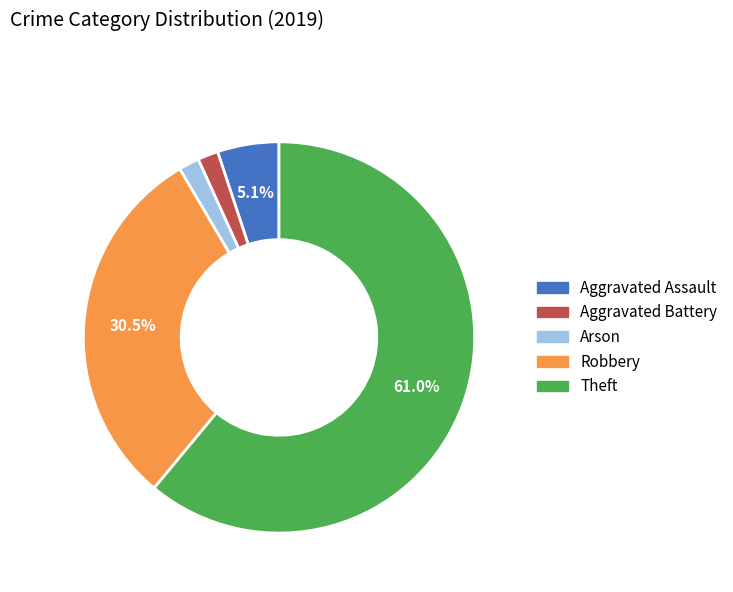

Is it true that Arson is 10% of the pie?

False